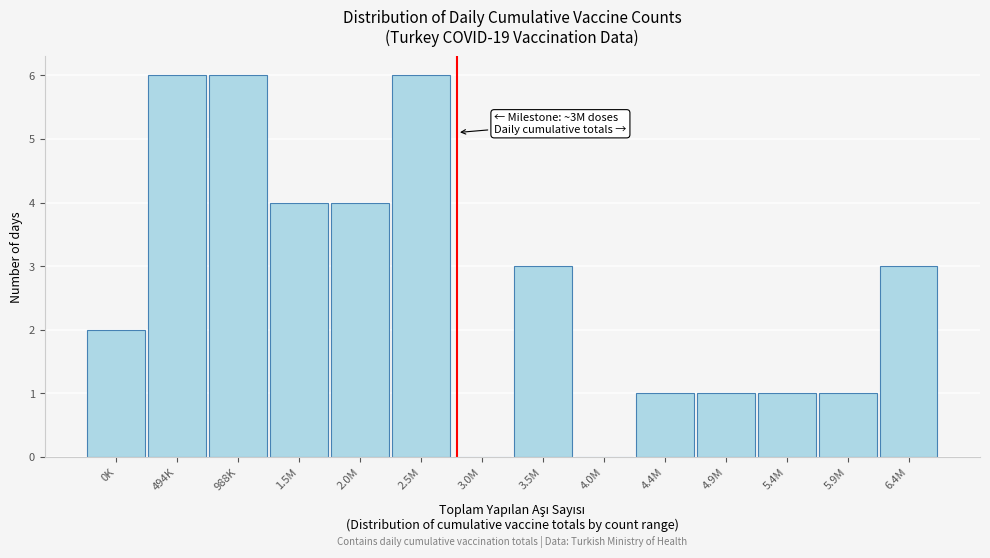

Reading left to right, what are all the values shown in this chart?

0K=2	494K=6	988K=6	1.5M=4	2.0M=4	2.5M=6	3.0M=0	3.5M=3	4.0M=0	4.4M=1	4.9M=1	5.4M=1	5.9M=1	6.4M=3